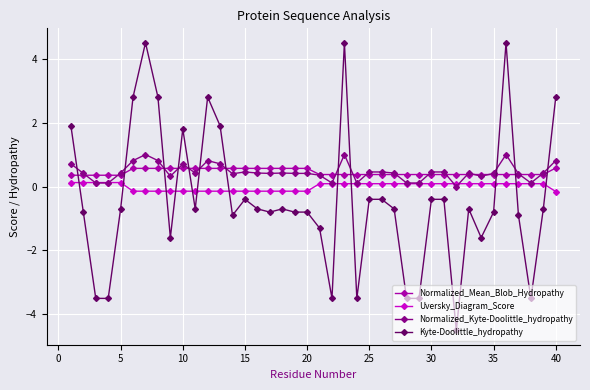

Which series has the largest range (max minus min)?

Kyte-Doolittle_hydropathy